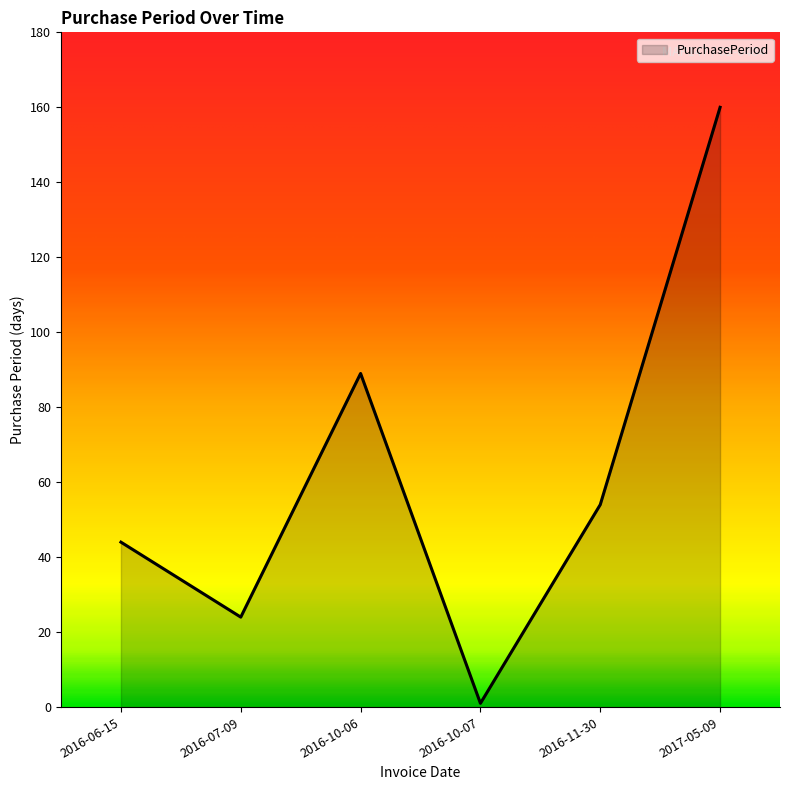

How many values are between 24 and 89?

4